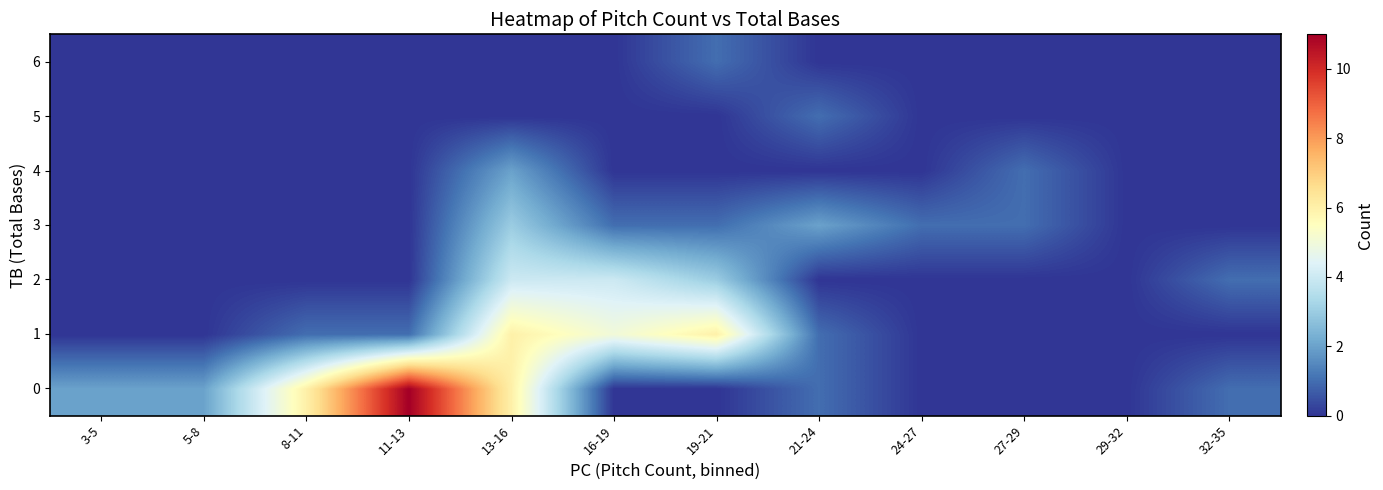

At how many categories does at least one series exceed 8?

1